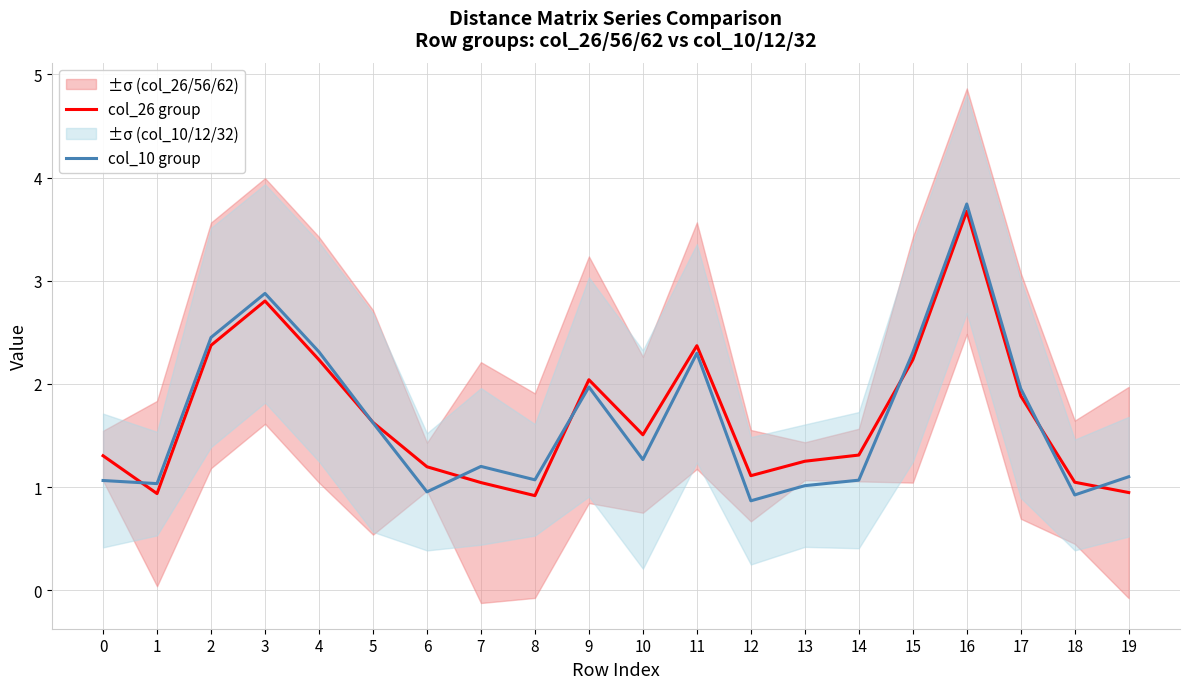

What are all the series names shown in the legend?

col_26 group, col_10 group